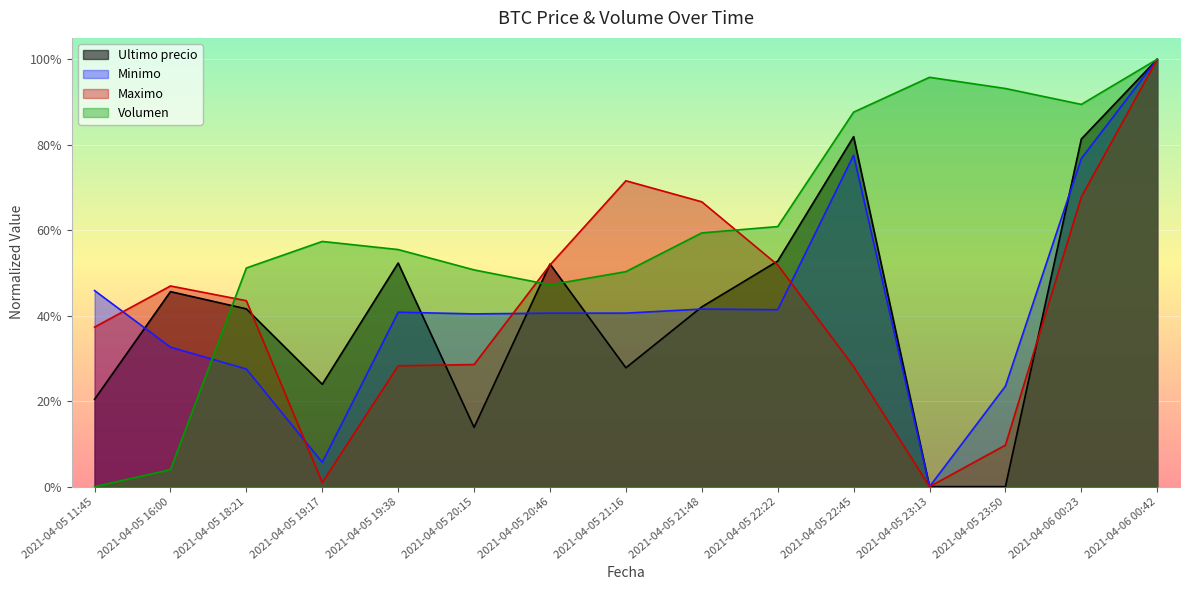

At which category does Ultimo precio reach its first local valley?

2021-04-05 19:17